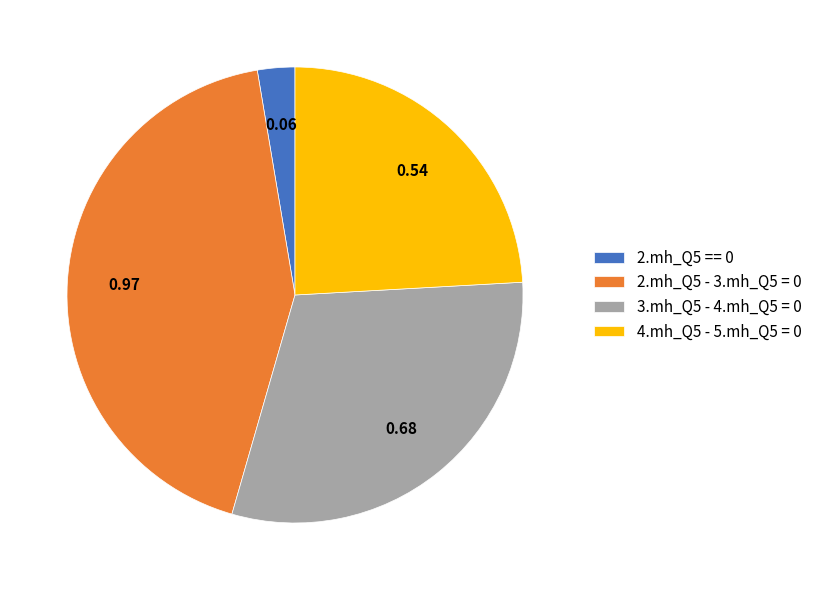

Is the sum of 4.mh_Q5 - 5.mh_Q5 = 0 and 2.mh_Q5 - 3.mh_Q5 = 0 greater than half?

Yes